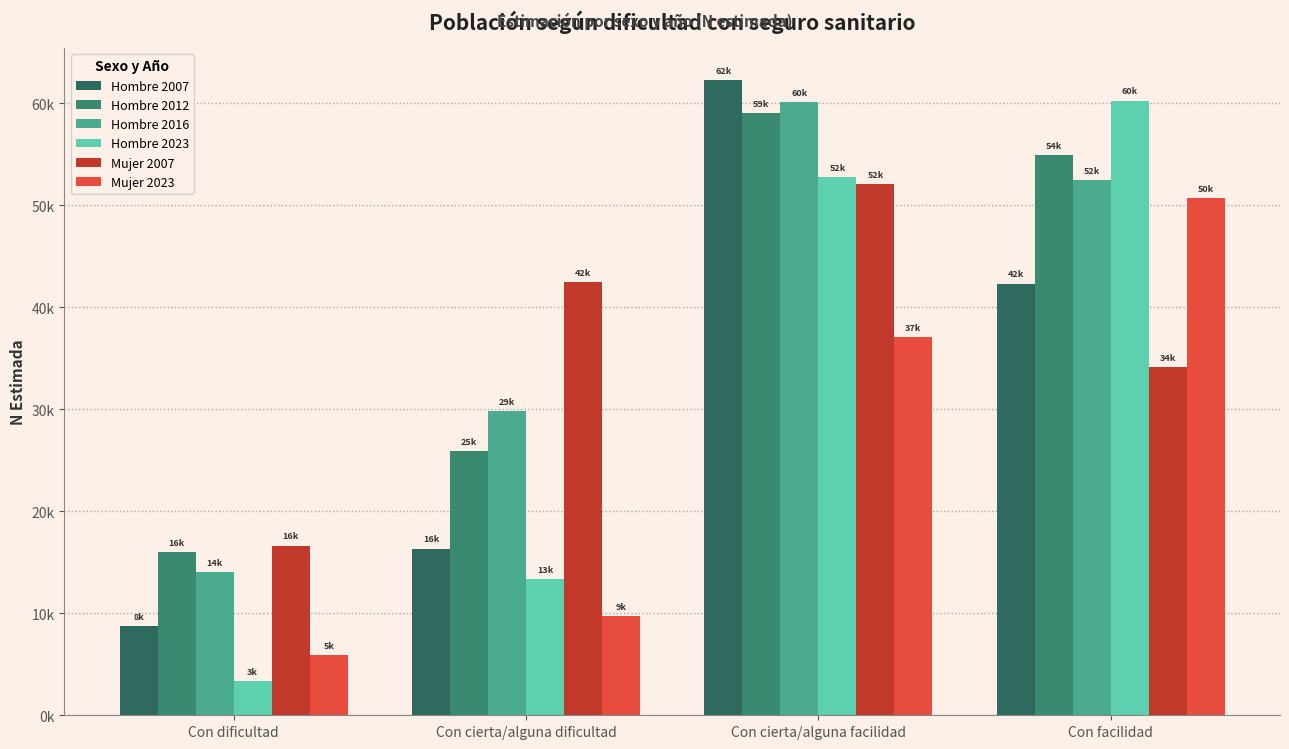

What is the difference between the second highest and minimum values in the Hombre 2023 series?

49411